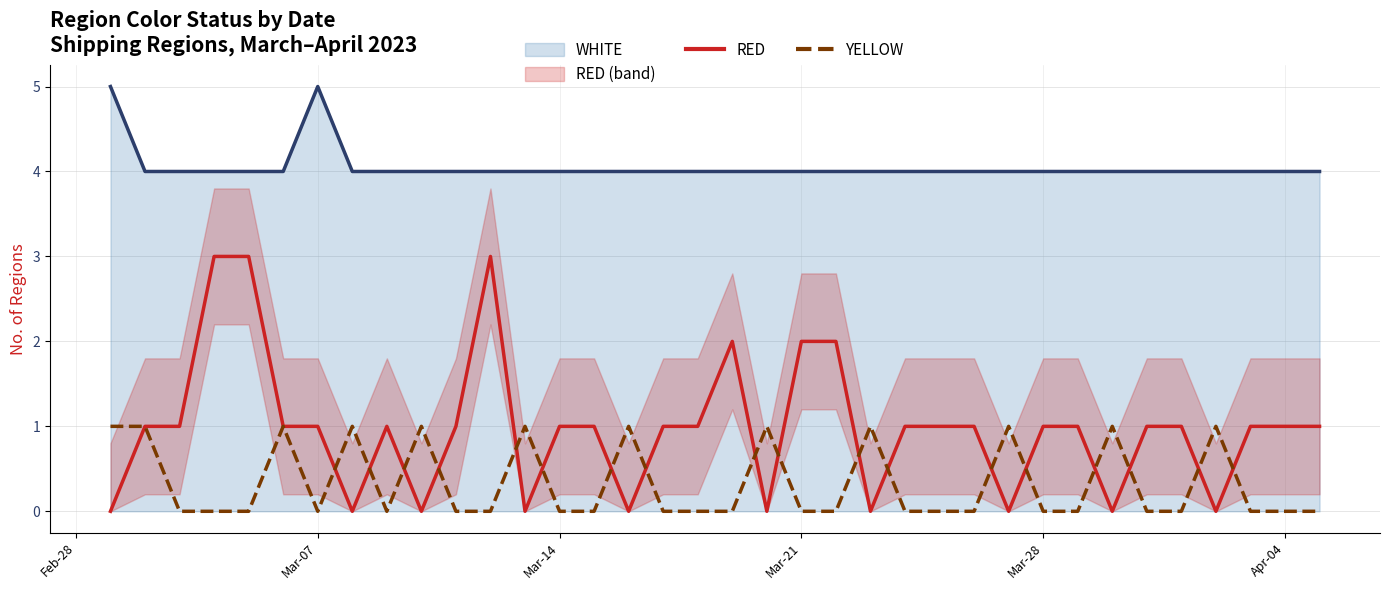

The value of RED at Mar-28 is 1. True or false?

True